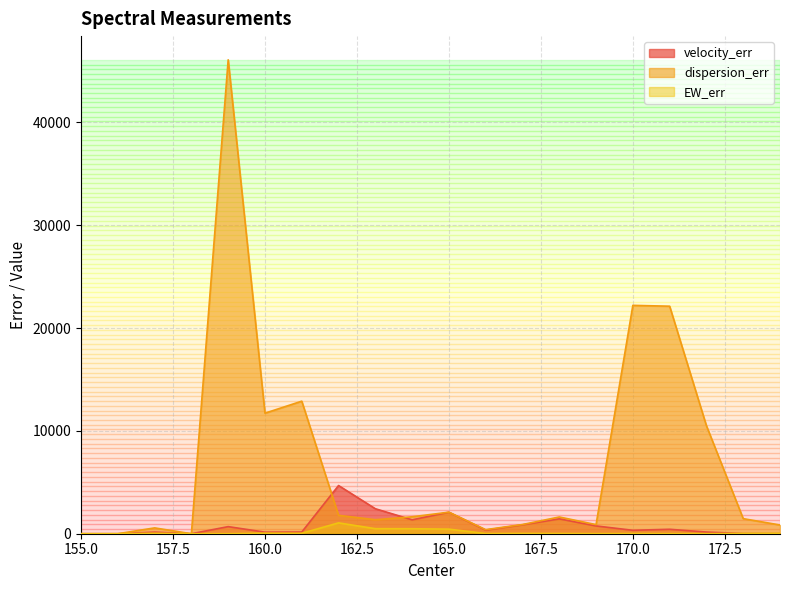

Reading left to right, transcribe all the data shown in this chart.

velocity_err: 155=0.0	156=0.0	157=156.5	158=0.0	159=689.5	160=152.0	161=163.4	162=4685.7	163=2430.3	164=1351.5	165=2089.2	166=350.8	167=863.0	168=1445.9	169=756.9	170=332.4	171=430.5	172=163.3	173=19.7	174=10.9
dispersion_err: 155=0.0	156=0.0	157=566.6	158=0.0	159=46084.6	160=11721.7	161=12889.7	162=1788.2	163=1360.6	164=1646.0	165=2094.8	166=397.1	167=894.1	168=1628.8	169=886.5	170=22207.0	171=22123.9	172=10502.7	173=1465.6	174=848.7
EW_err: 155=0.0	156=0.0	157=43.7	158=0.0	159=0.0	160=57.4	161=44.3	162=1054.3	163=491.5	164=485.0	165=445.7	166=19.3	167=33.4	168=24.9	169=9.4	170=18.9	171=6.5	172=6.1	173=34.6	174=45.3